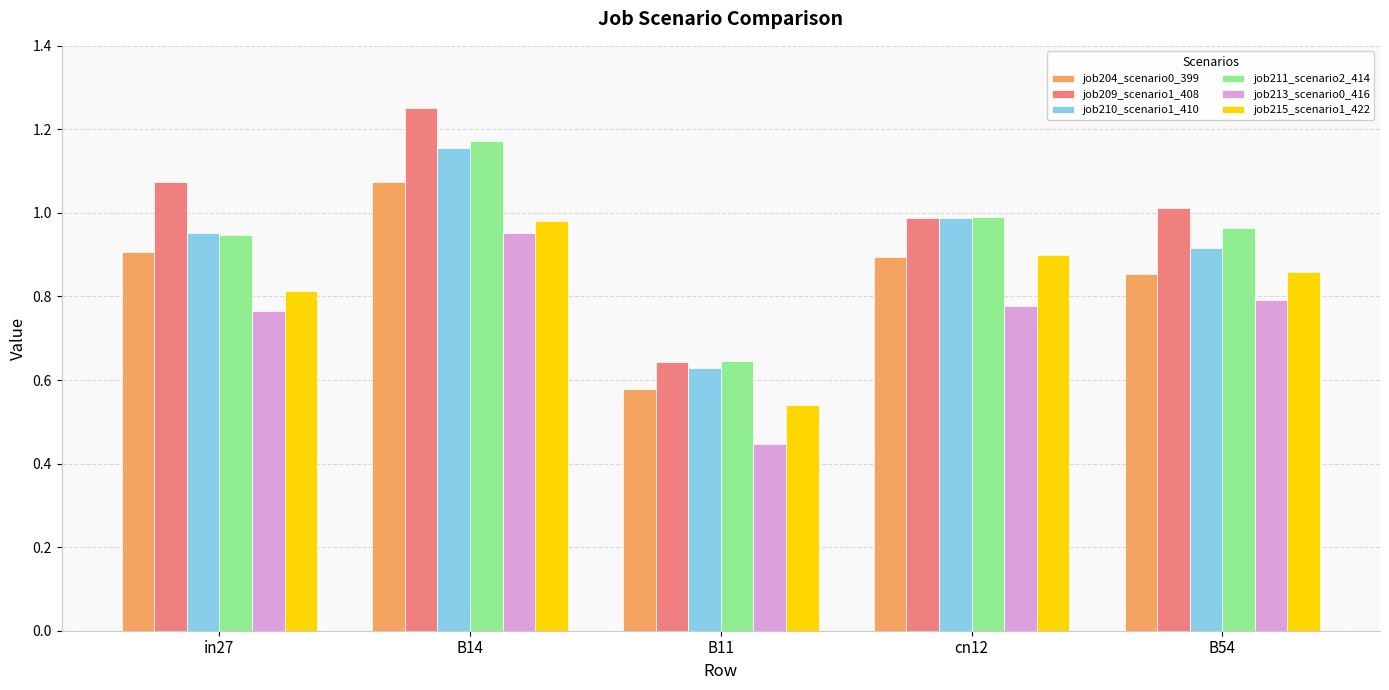

True or false: job204_scenario0_399 has a value of 0.4 at B11.

False